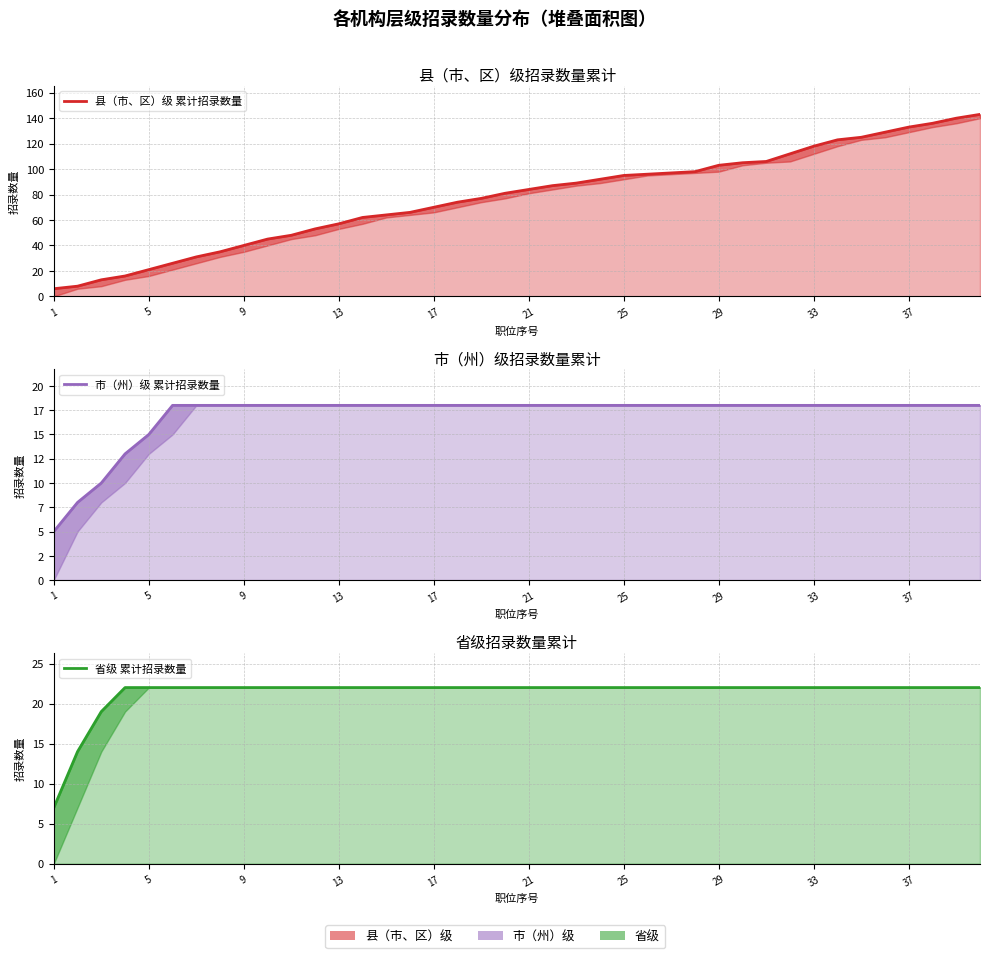

How many lines are shown in the chart?

3